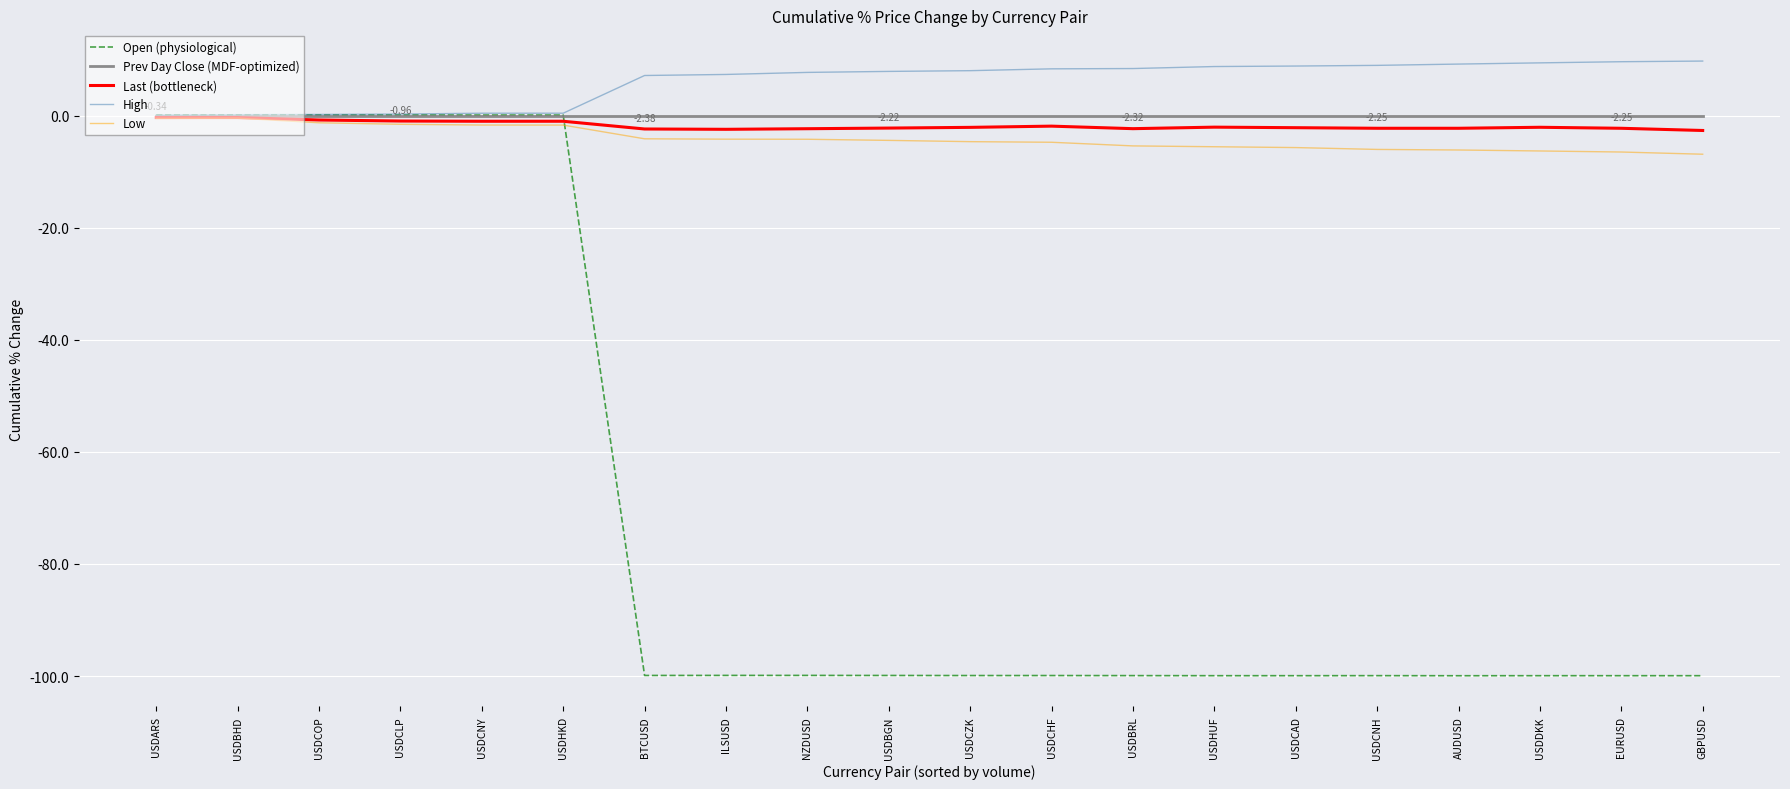

Which series has the widest spread of values?

Open (physiological)